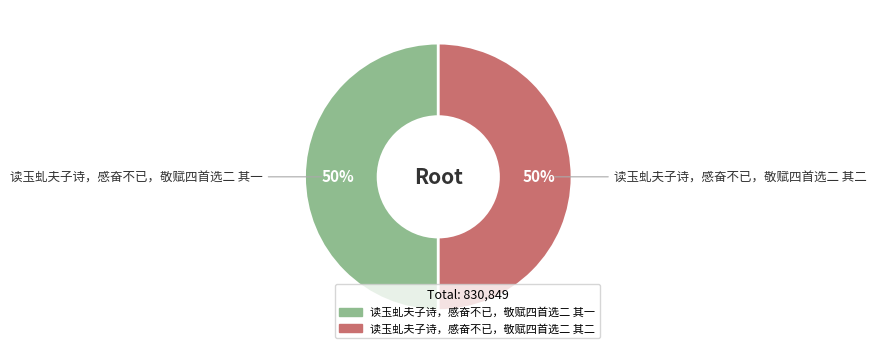

Combined, do 读玉虬夫子诗，感奋不已，敬赋四首选二 其一 and 读玉虬夫子诗，感奋不已，敬赋四首选二 其二 account for over 50%?

Yes